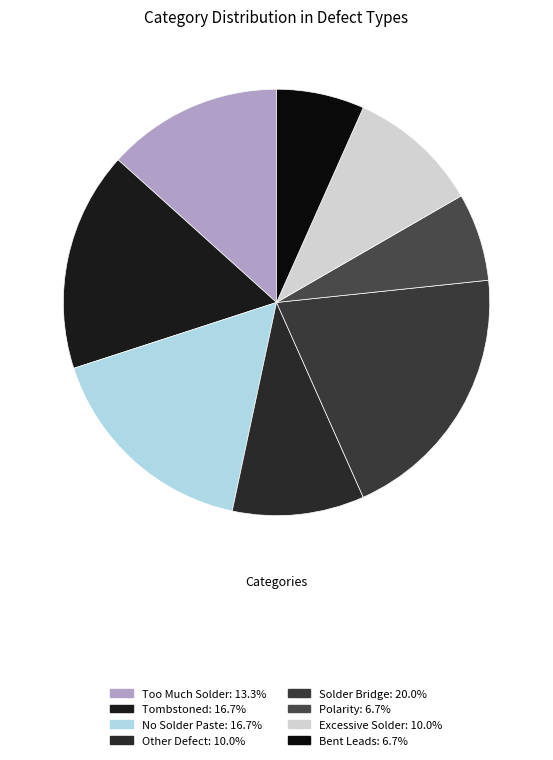

How many segments does this pie chart have?

8